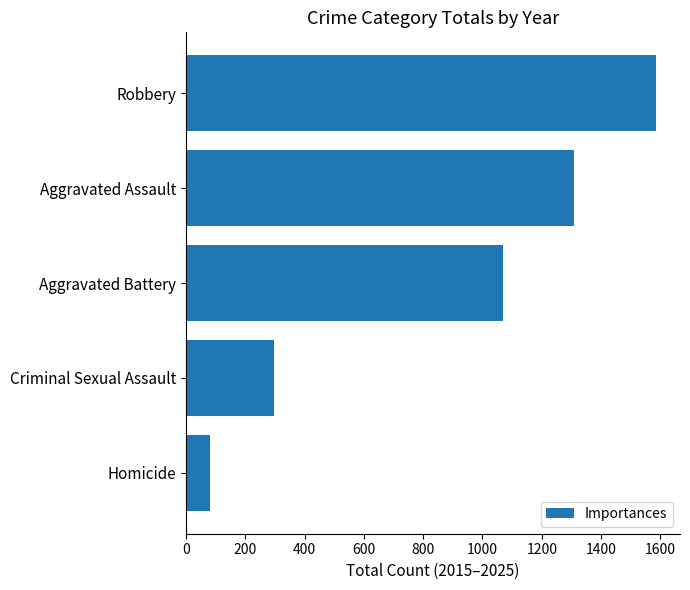

List the labels in order of value, largest first.

Robbery, Aggravated Assault, Aggravated Battery, Criminal Sexual Assault, Homicide